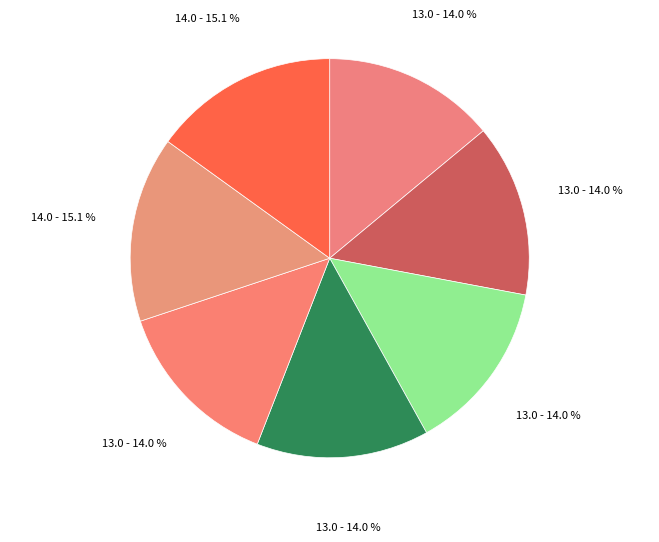

How many segments does this pie chart have?

7